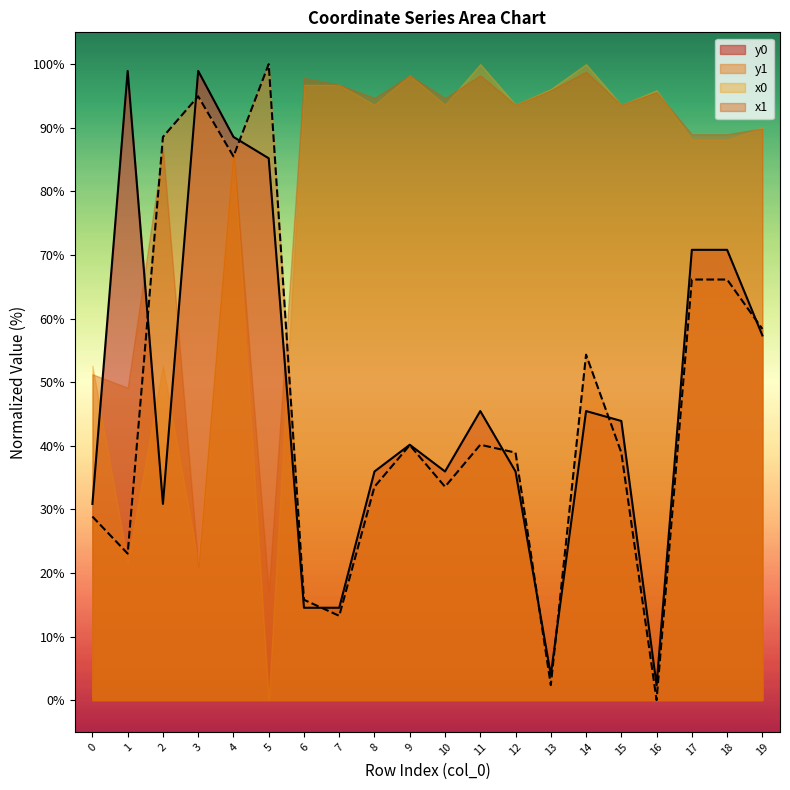

Does the chart display data point markers on the line(s)?

No